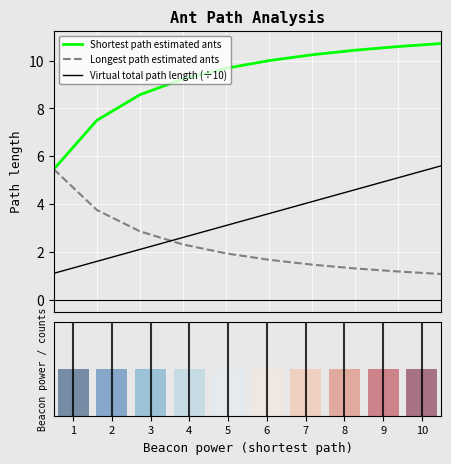

Reading right to left, transcribe all the data shown in this chart.

Shortest path estimated ants: 10=10.7	9=10.6	8=10.4	7=10.2	6=10.0	5=9.7	4=9.2	3=8.6	2=7.5	1=5.5
Longest path estimated ants: 10=1.1	9=1.2	8=1.3	7=1.5	6=1.7	5=1.9	4=2.3	3=2.9	2=3.8	1=5.5
Virtual total path length (÷10): 10=5.6	9=5.1	8=4.6	7=4.1	6=3.6	5=3.1	4=2.6	3=2.1	2=1.6	1=1.1